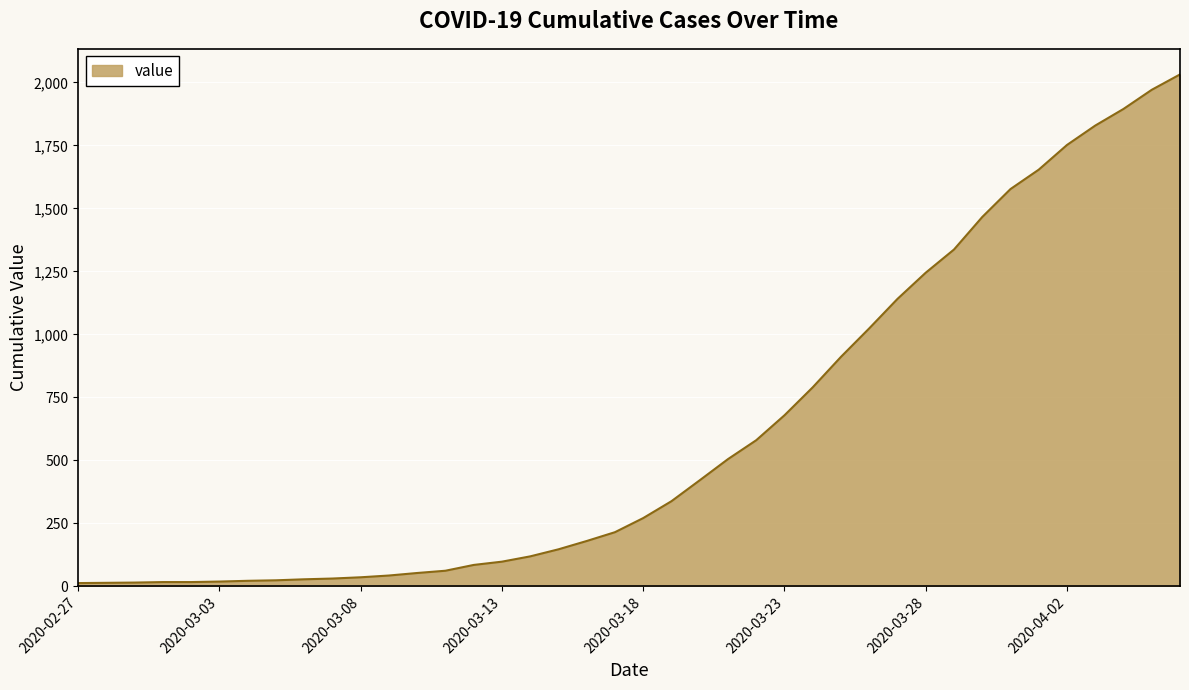

What is the maximum value shown in the chart?

2032